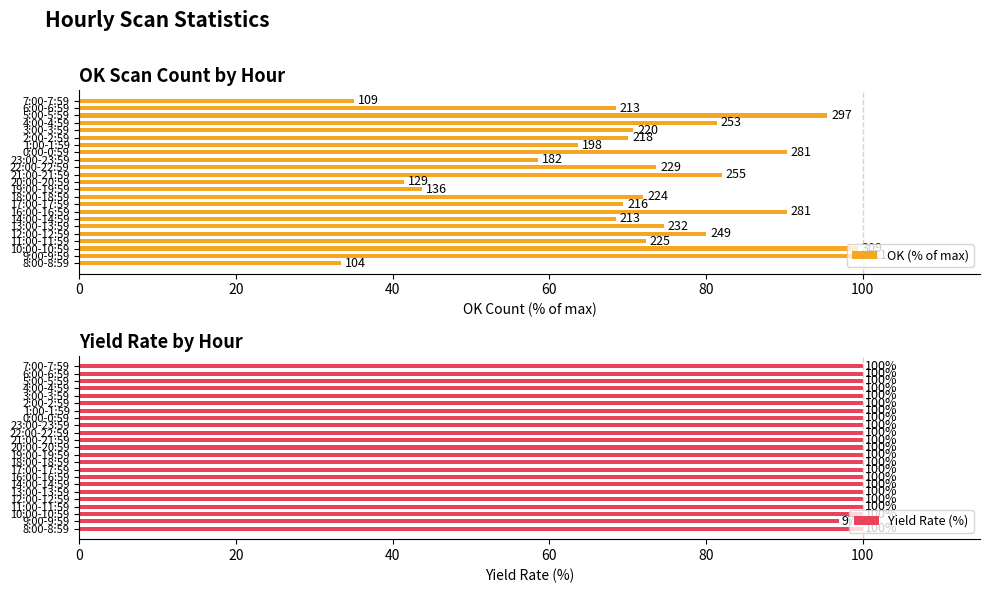

At which label does Yield Rate (%) reach its minimum?

9:00-9:59